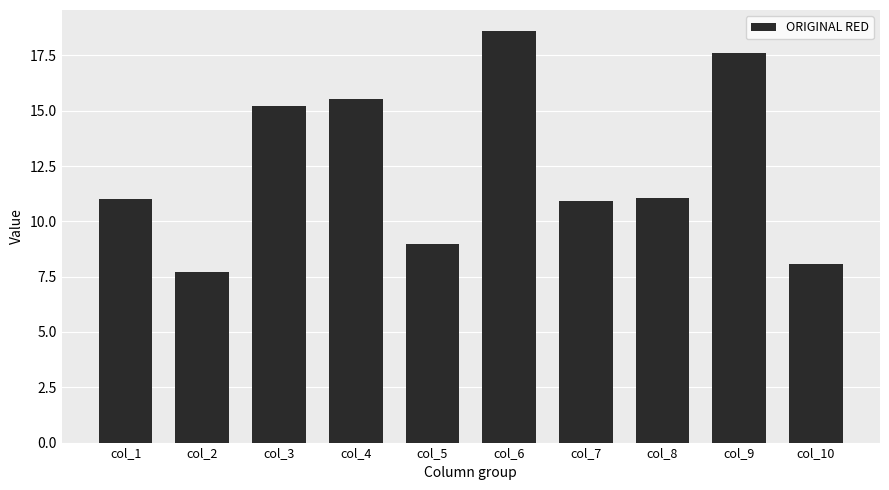

The chart shows a value of 9.0 at col_5. True or false?

True